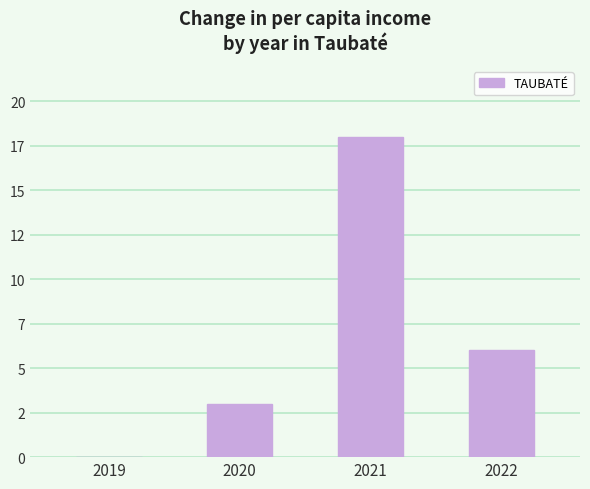

The value at 2020 is 4. True or false?

False